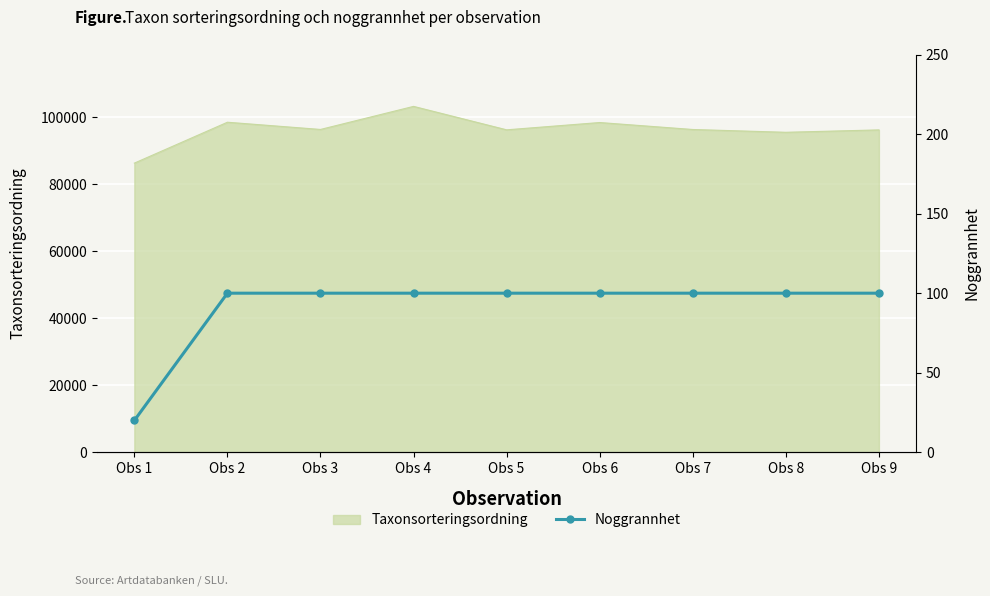

At which label does Taxonsorteringsordning reach its peak?

Obs 4